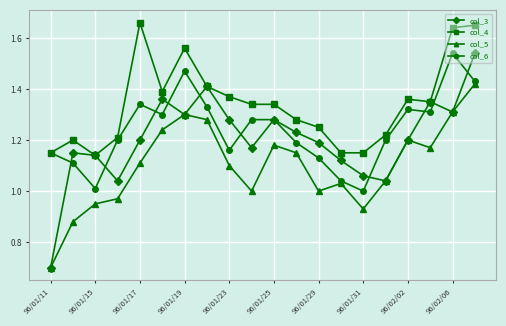

After their last crossing, which series has the higher values: col_6 or col_3?

col_3